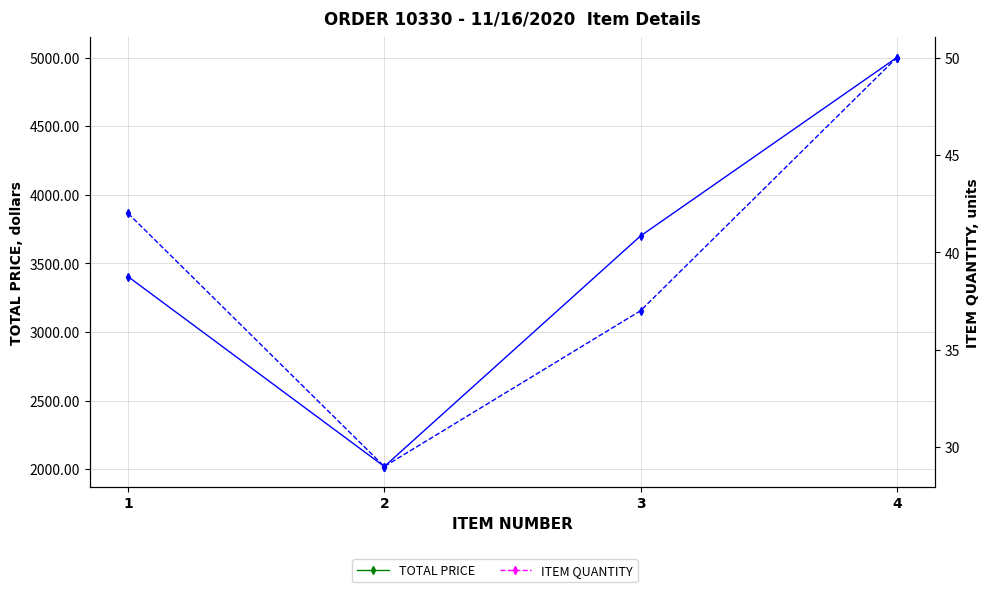

What is the minimum value for TOTAL PRICE?

2019.3